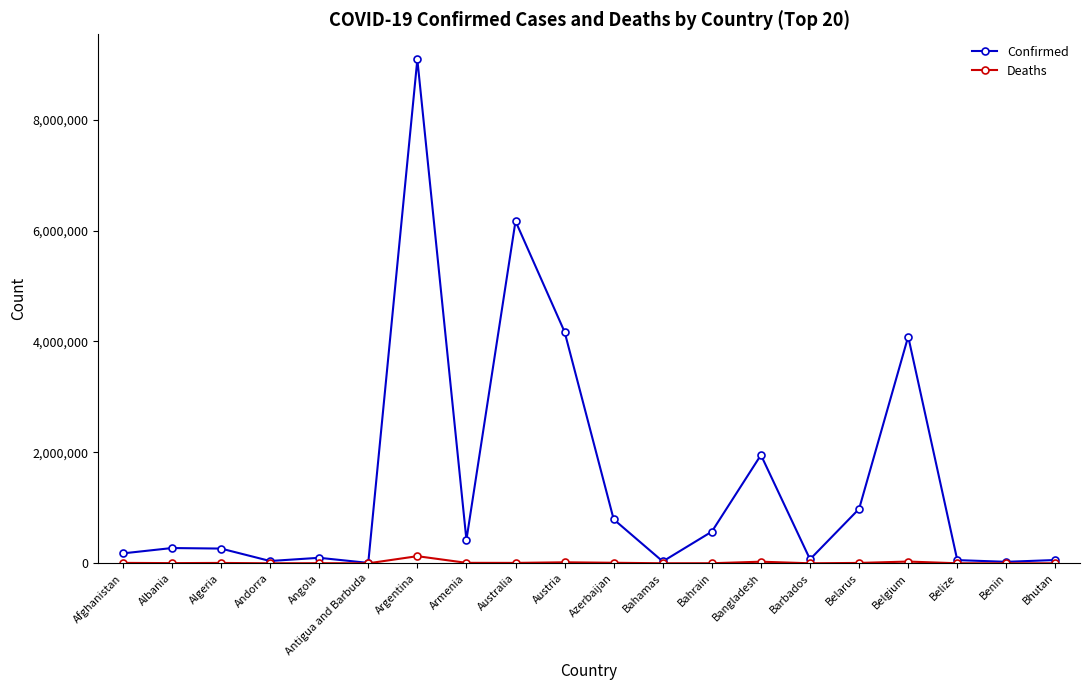

What is the spread (max minus min) of values at Antigua and Barbuda?

7526